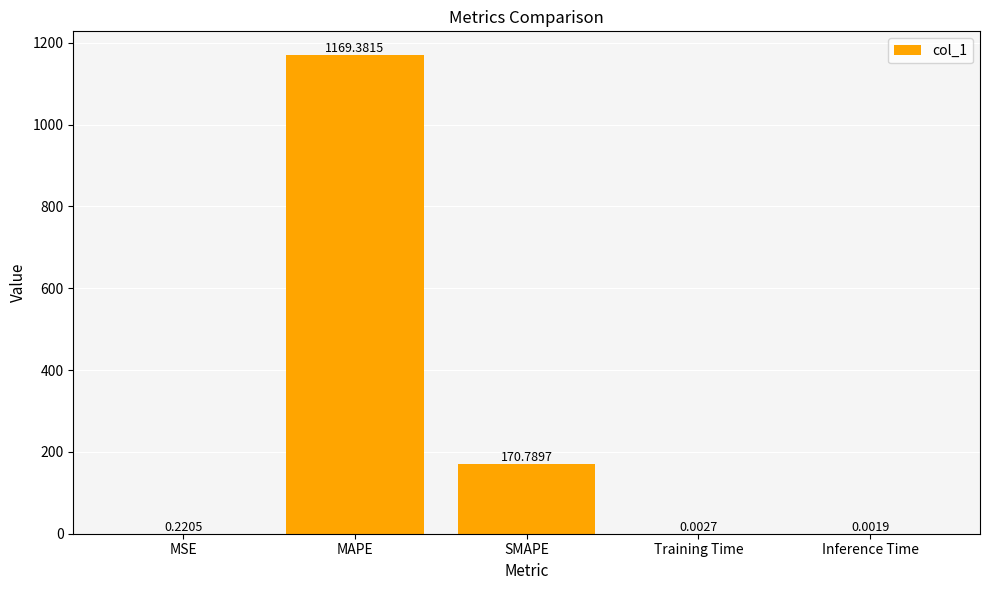

At which category does the chart reach its peak across all series?

MAPE